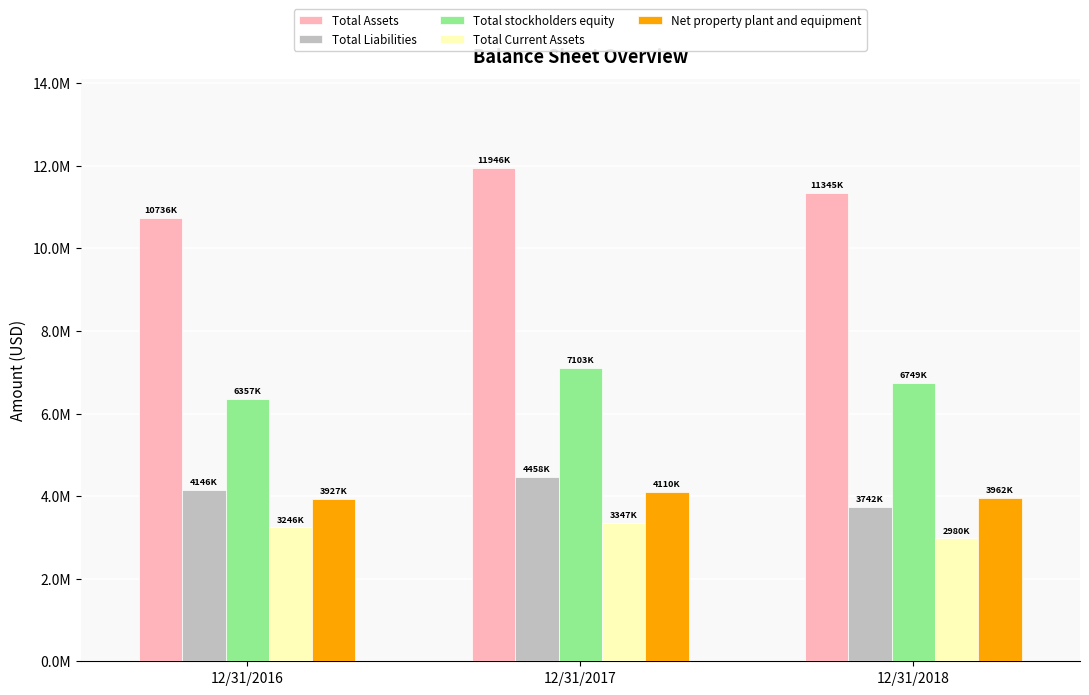

Is the value of Total stockholders equity at 12/31/2016 greater than the value of Total Assets at 12/31/2016?

No